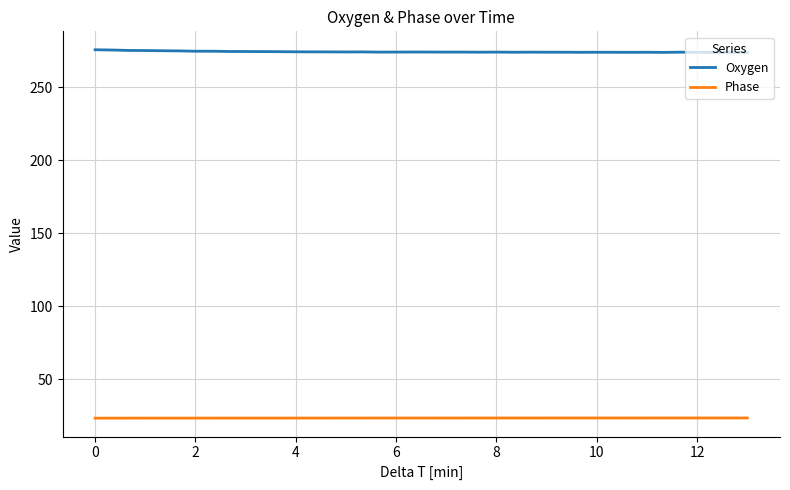

What is the lowest value of the Phase series?

23.4